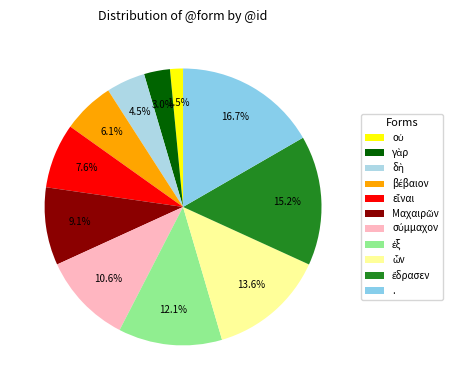

The Μαχαιρῶν slice represents 1% of the pie. True or false?

False